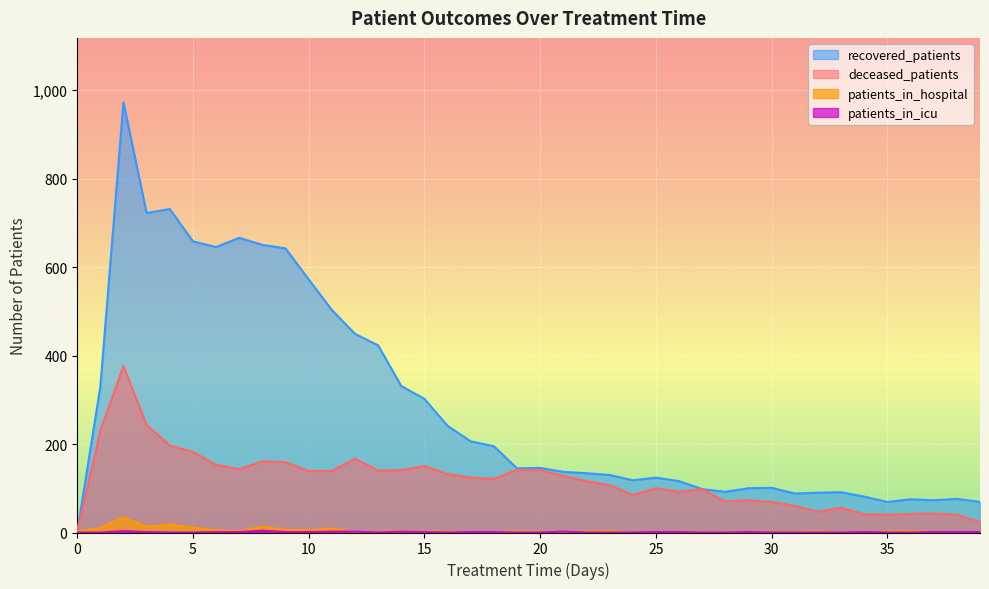

True or false: patients_in_hospital has a value of 1 at 25.

True